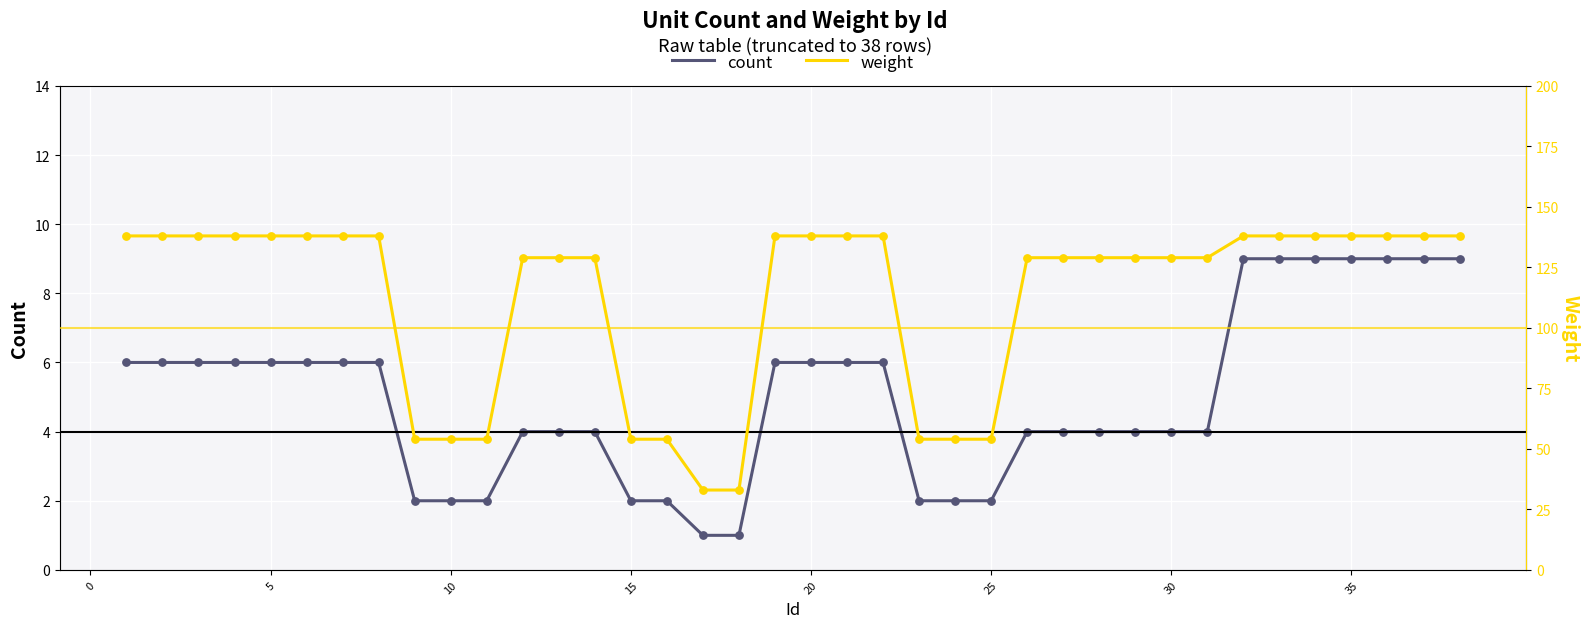

Which series reaches the maximum Y coordinate?

weight